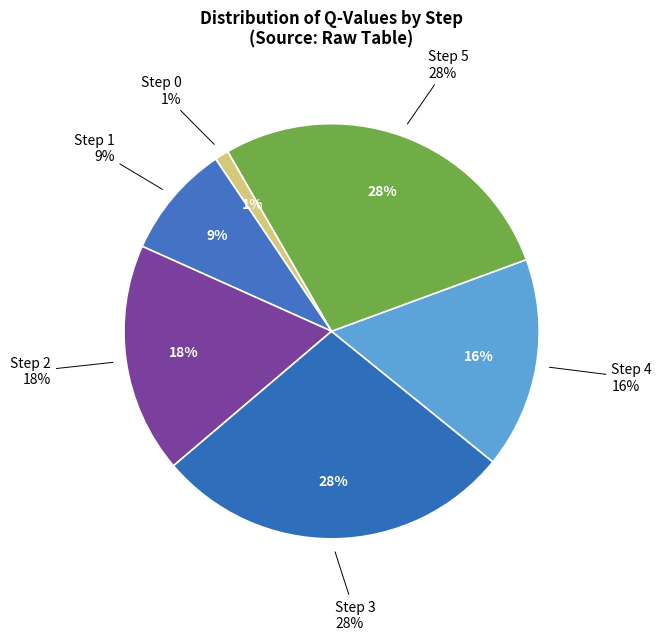

To the nearest percent, what is the average slice percentage?

17%